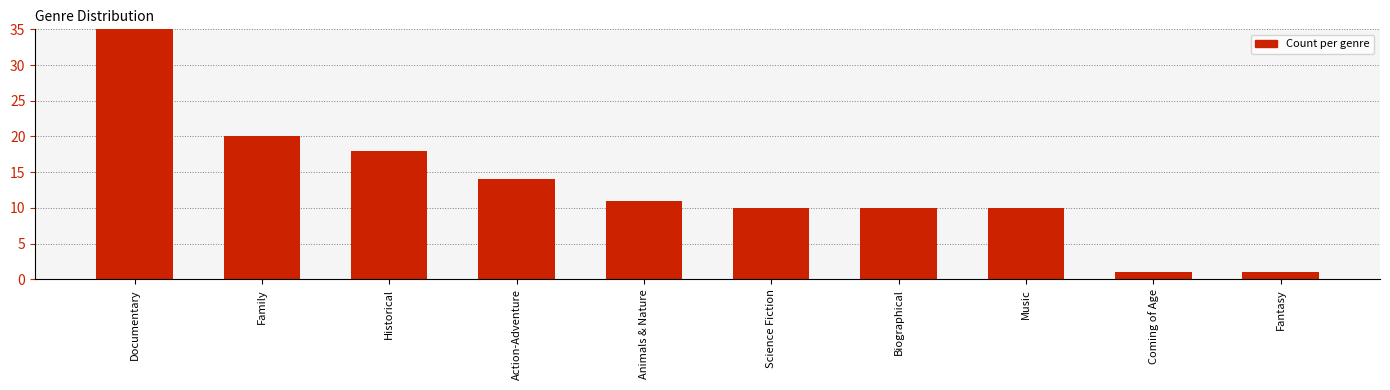

How many bars are there in total?

10